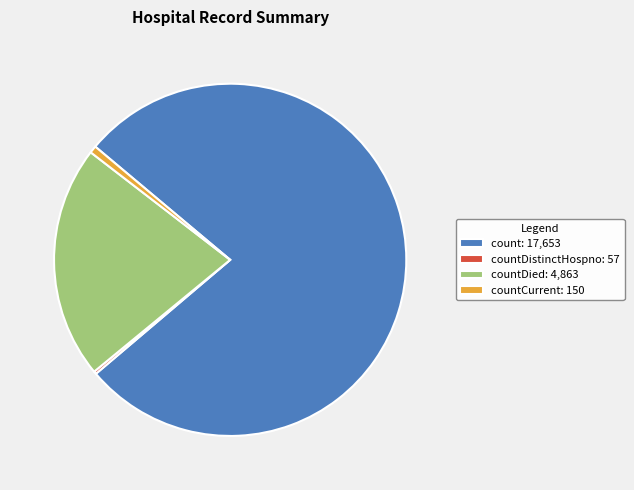

Which category has the biggest portion of the pie?

count: 17,653